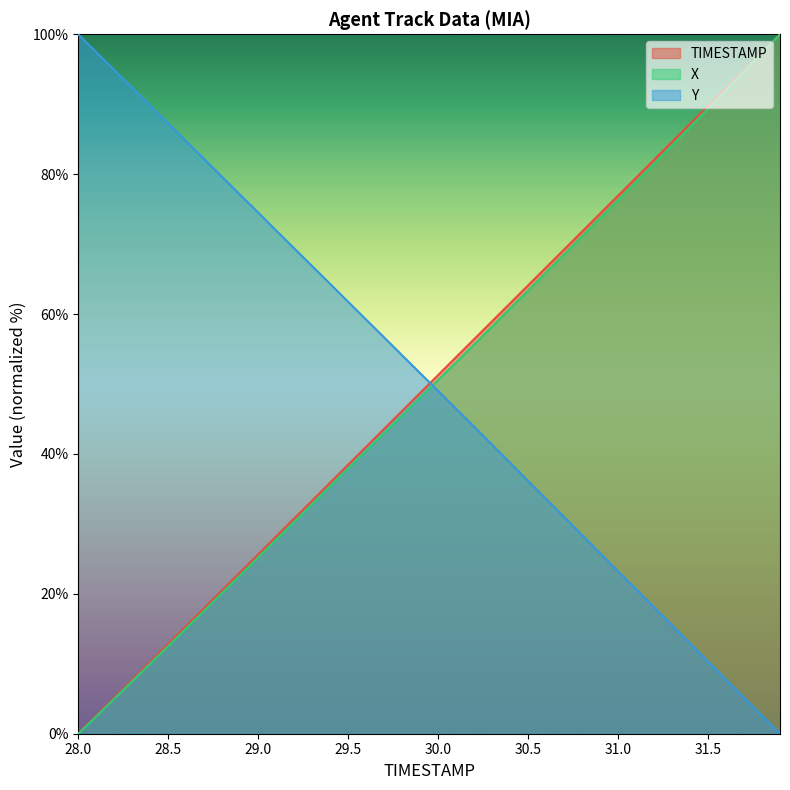

Reading left to right, extract all data points from this chart.

TIMESTAMP: 28.0=0.0	28.1=2.6	28.2=5.1	28.3=7.7	28.4=10.3	28.5=12.8	28.6=15.4	28.7=17.9	28.8=20.5	28.9=23.1	29.0=25.6	29.1=28.2	29.2=30.8	29.3=33.3	29.4=35.9	29.5=38.5	29.6=41.0	29.7=43.6	29.8=46.2	29.9=48.7	30.0=51.3	30.1=53.8	30.2=56.4	30.3=59.0	30.4=61.5	30.5=64.1	30.6=66.7	30.7=69.2	30.8=71.8	30.9=74.4	31.0=76.9	31.1=79.5	31.2=82.1	31.3=84.6	31.4=87.2	31.5=89.7	31.6=92.3	31.7=94.9	31.8=97.4	31.9=100.0
X: 28.0=0.0	28.1=2.5	28.2=5.0	28.3=7.5	28.4=10.0	28.5=12.5	28.6=15.1	28.7=17.6	28.8=20.1	28.9=22.7	29.0=25.2	29.1=27.8	29.2=30.3	29.3=32.8	29.4=35.4	29.5=37.9	29.6=40.4	29.7=43.0	29.8=45.5	29.9=48.1	30.0=50.6	30.1=53.1	30.2=55.6	30.3=58.2	30.4=60.8	30.5=63.3	30.6=65.9	30.7=68.5	30.8=71.1	30.9=73.7	31.0=76.3	31.1=78.9	31.2=81.5	31.3=84.1	31.4=86.7	31.5=89.3	31.6=92.0	31.7=94.7	31.8=97.3	31.9=100.0
Y: 28.0=100.0	28.1=97.4	28.2=94.9	28.3=92.3	28.4=89.8	28.5=87.2	28.6=84.7	28.7=82.2	28.8=79.6	28.9=77.0	29.0=74.5	29.1=71.9	29.2=69.4	29.3=66.9	29.4=64.3	29.5=61.7	29.6=59.2	29.7=56.7	29.8=54.1	29.9=51.5	30.0=49.0	30.1=46.5	30.2=43.9	30.3=41.3	30.4=38.7	30.5=36.1	30.6=33.6	30.7=31.0	30.8=28.4	30.9=25.8	31.0=23.2	31.1=20.7	31.2=18.1	31.3=15.5	31.4=12.9	31.5=10.3	31.6=7.7	31.7=5.2	31.8=2.6	31.9=0.0